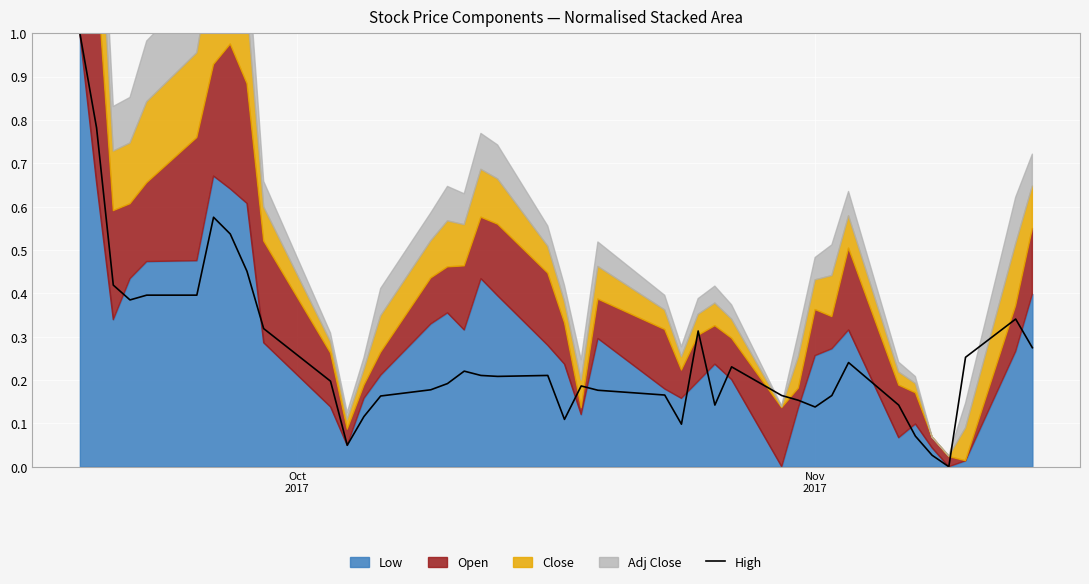

How many interior local valleys (lower than both neighbors) does the data have?

8